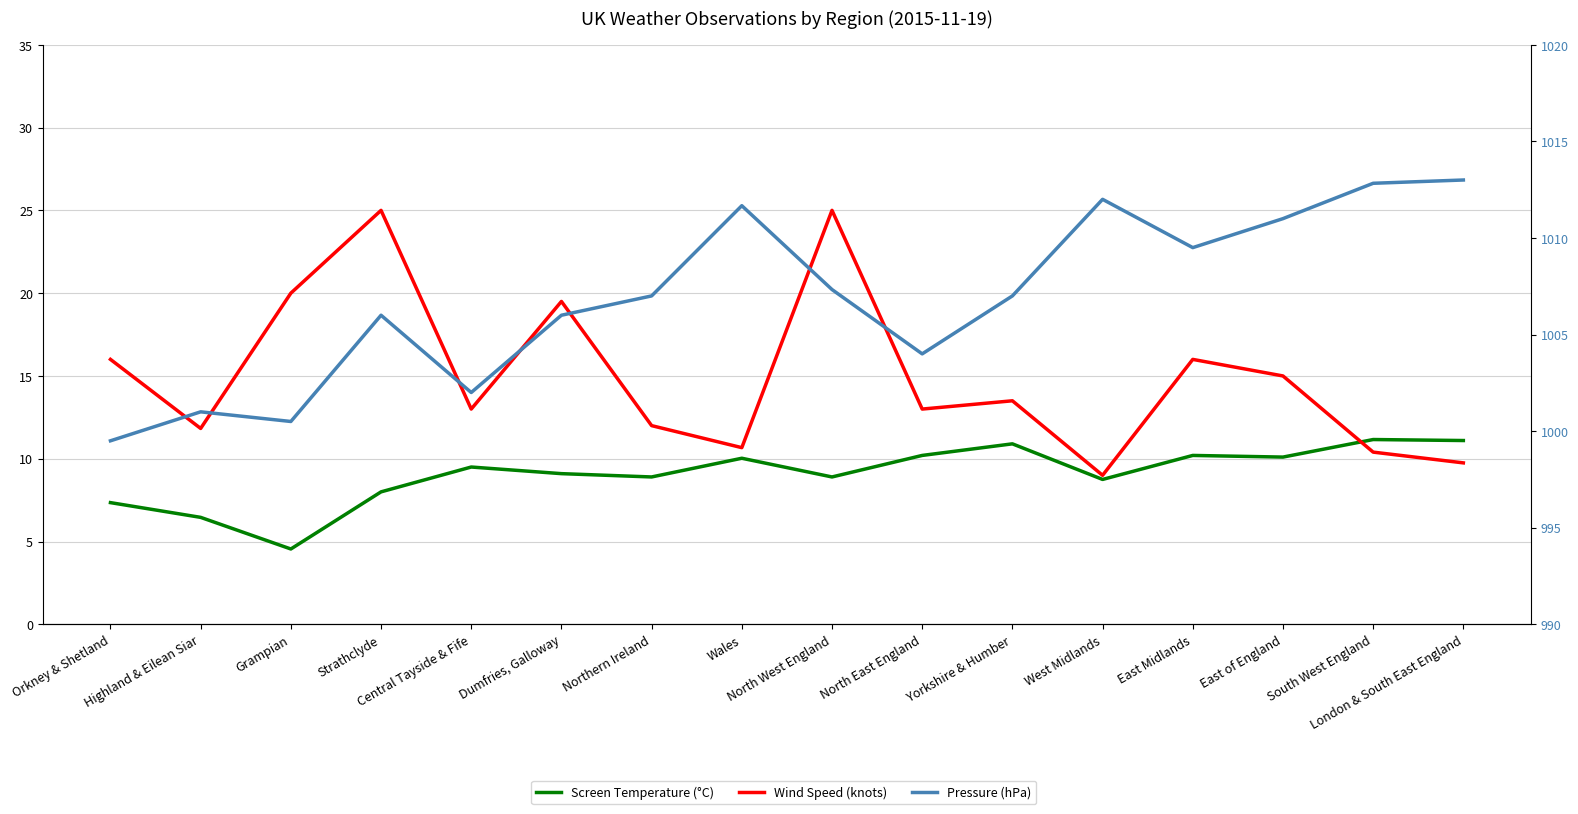

At which category does Wind Speed (knots) reach its first local peak?

Strathclyde